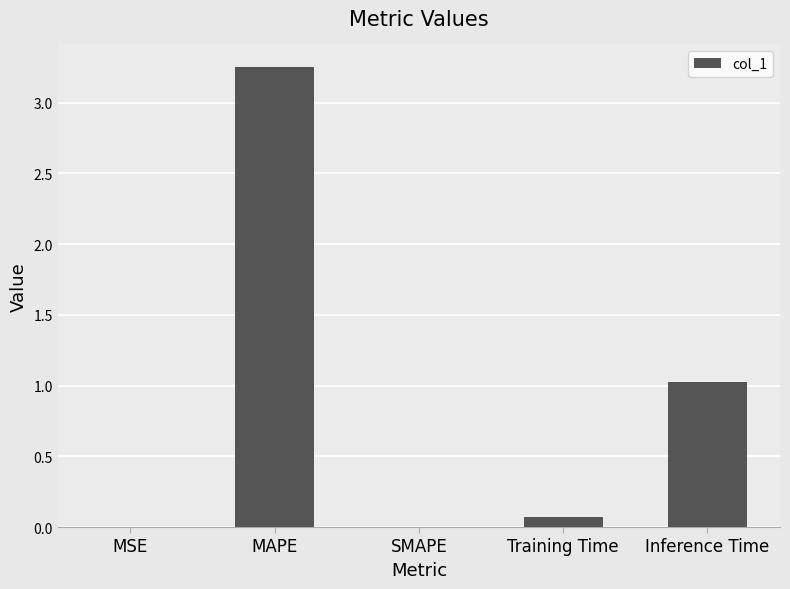

What is the sum of all values?

4.3